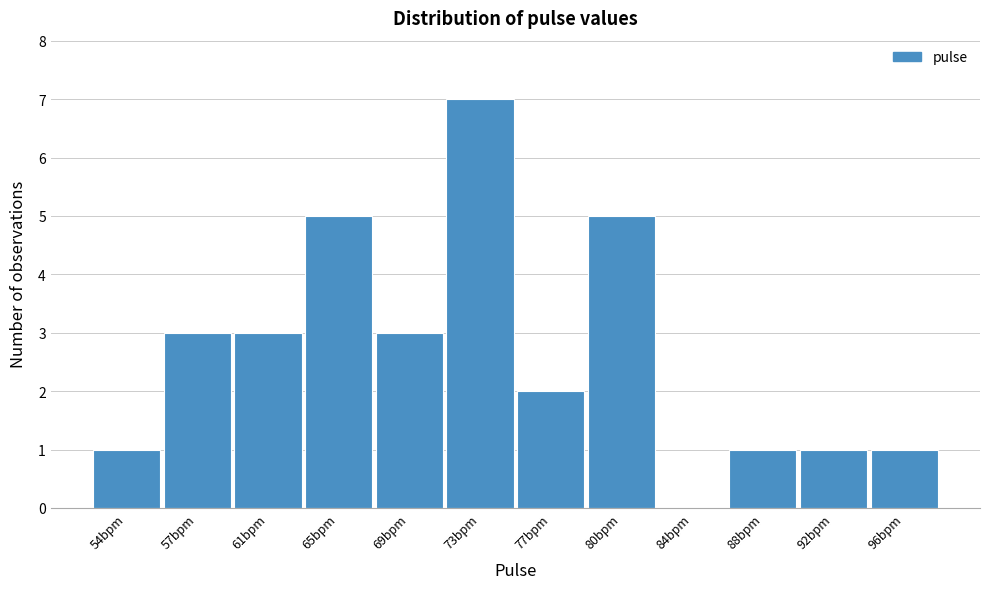

Reading right to left, extract all data points from this chart.

96bpm=1	92bpm=1	88bpm=1	84bpm=0	80bpm=5	77bpm=2	73bpm=7	69bpm=3	65bpm=5	61bpm=3	57bpm=3	54bpm=1